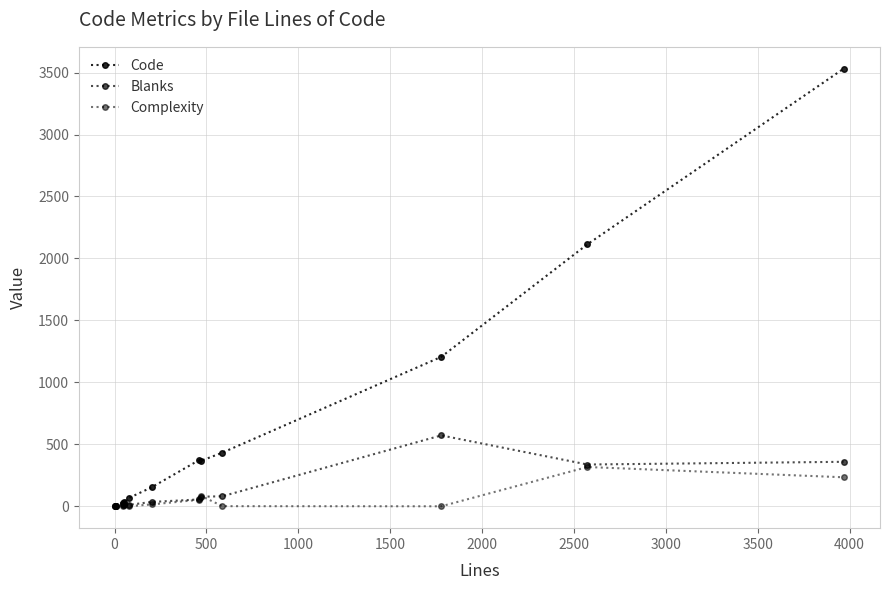

True or false: Complexity and Code intersect in this chart.

False